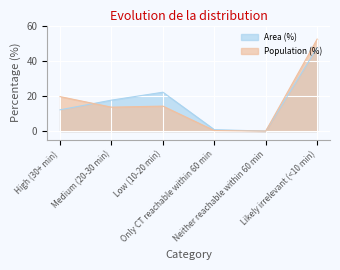

What is the approximate value of Population (%) at High (30+ min)?

19.6